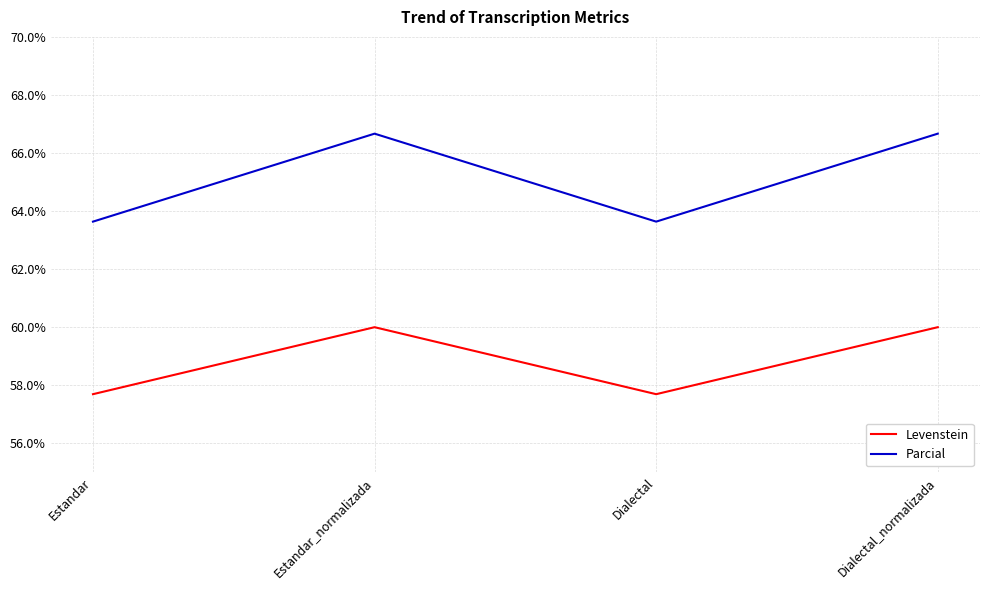

Read the Parcial value at Estandar_normalizada.

66.7